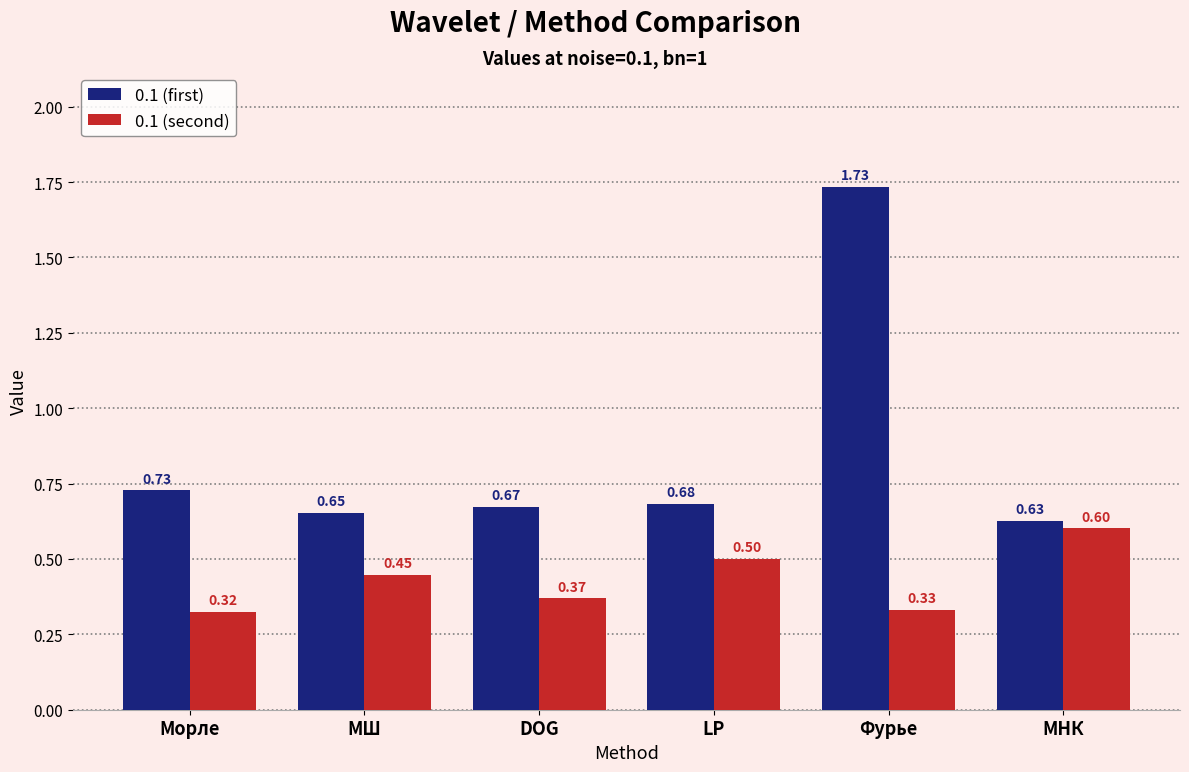

Count the number of categories in the chart.

6